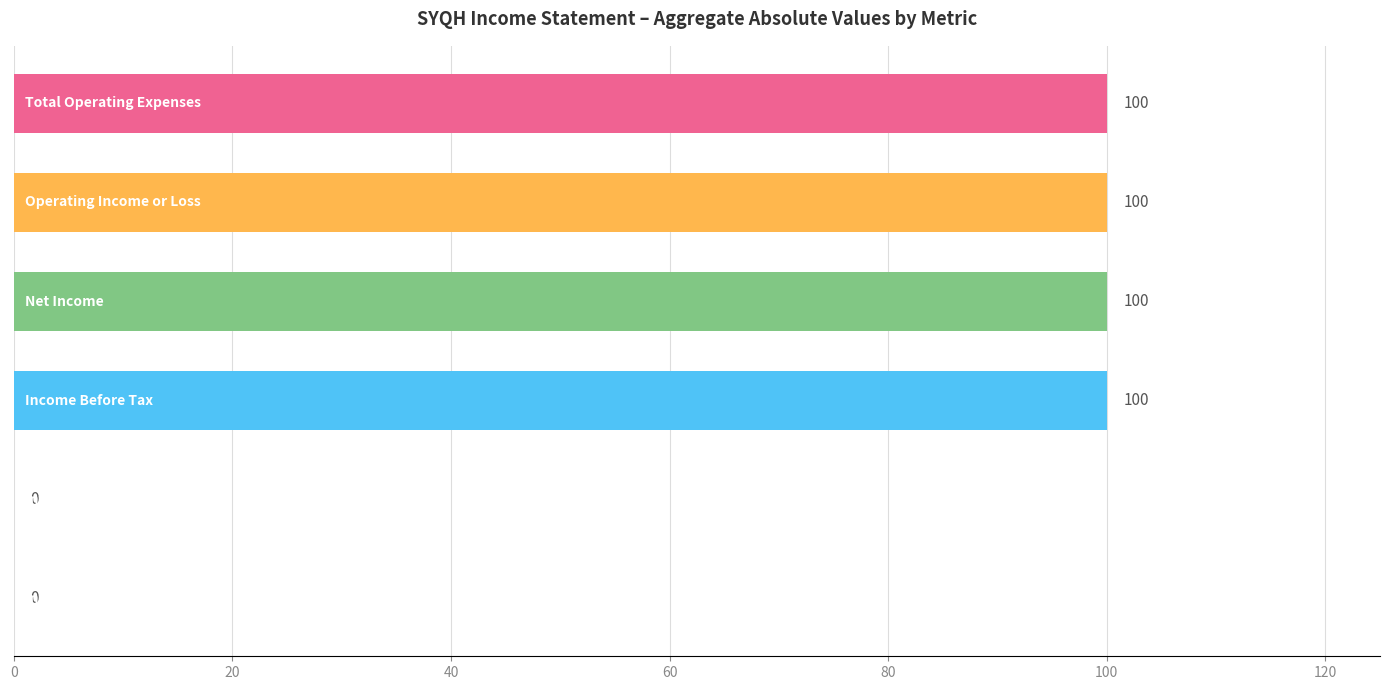

What is the sum of all values?

400